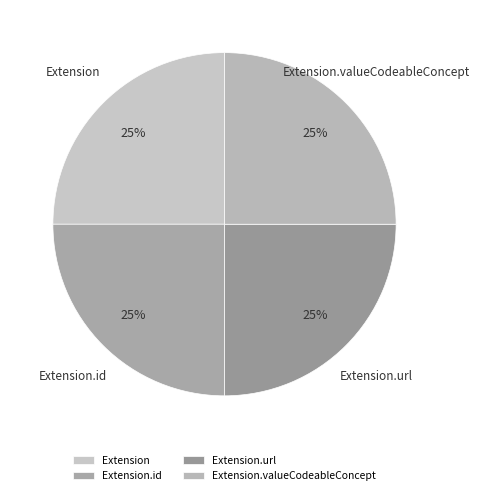

To the nearest percent, what is the average slice percentage?

25%